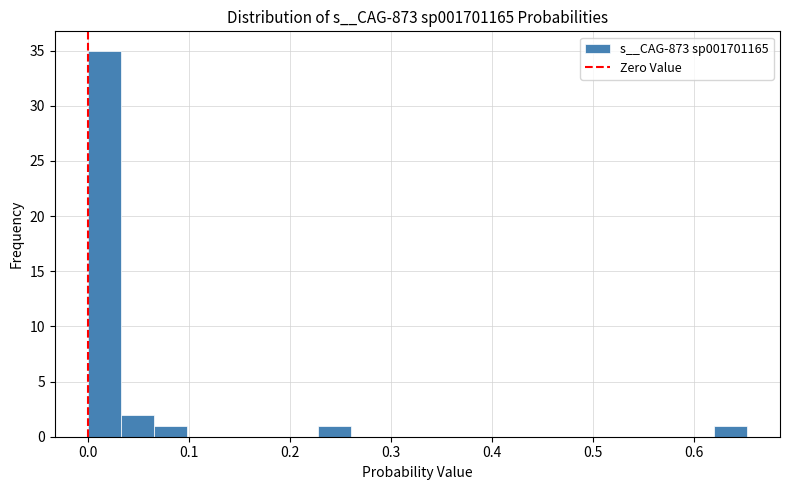

Read against the x-axis, roughly where is the centre of the tallest bar?

0.02